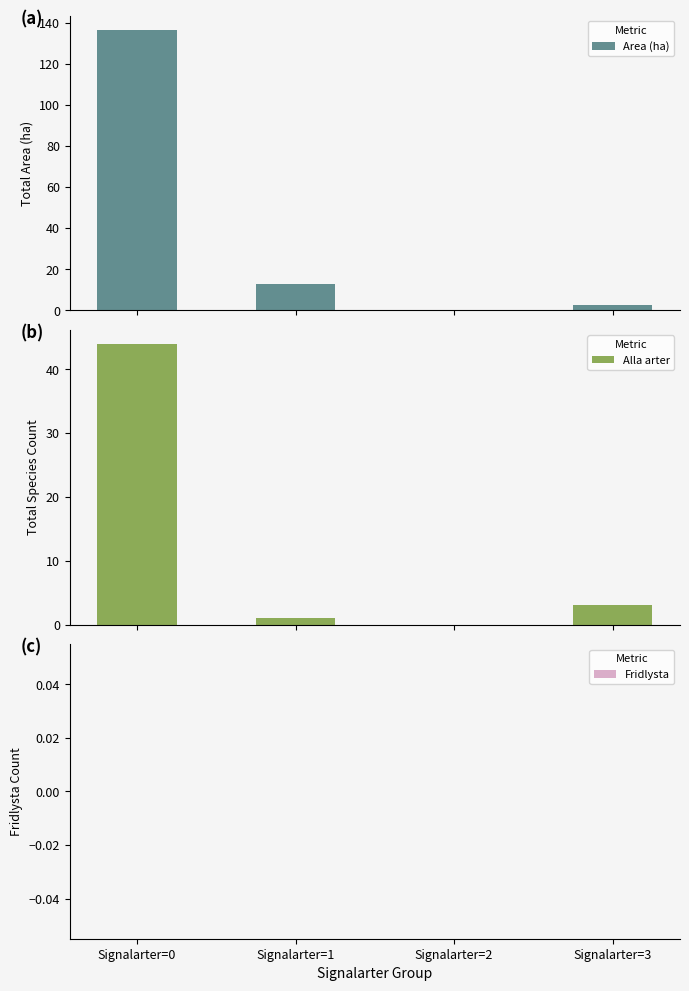

Where is Area (ha) nearest to the value 68?

Signalarter=1